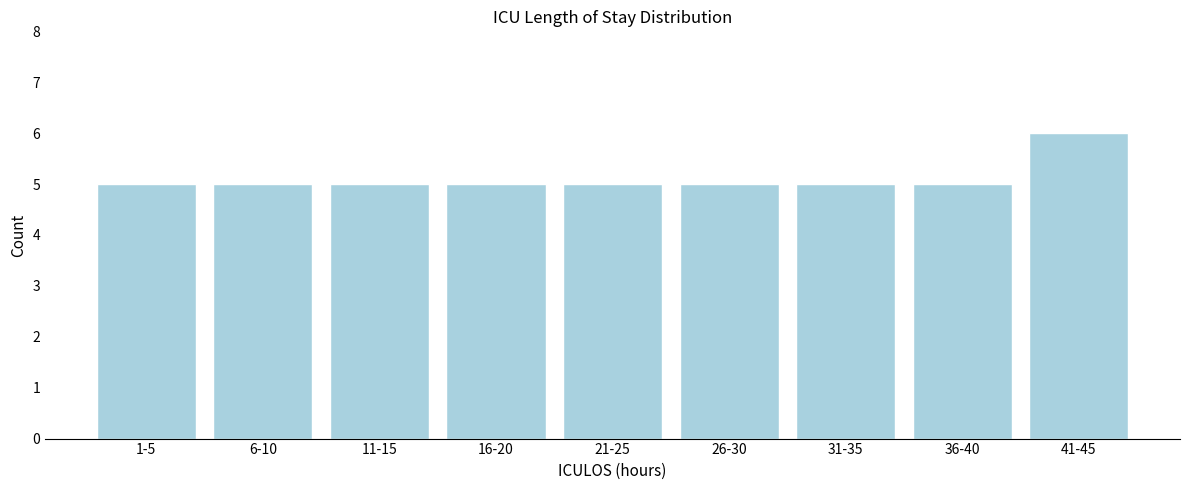

Reading left to right, list all the values displayed in this chart.

5	5	5	5	5	5	5	5	6